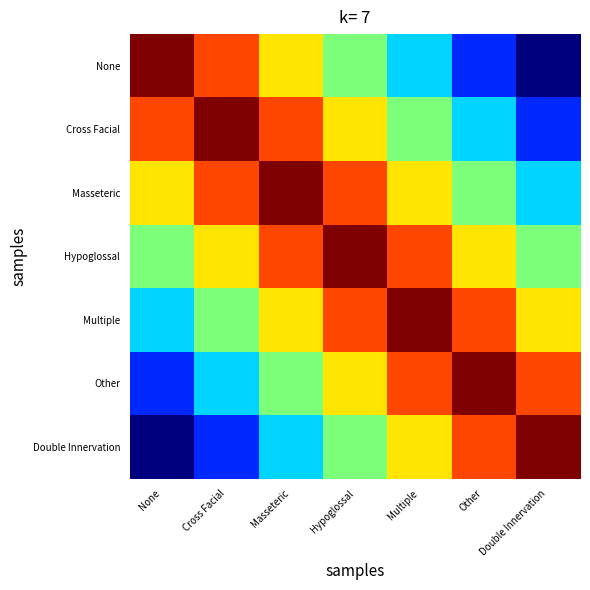

At how many categories does at least one series exceed 0?

7